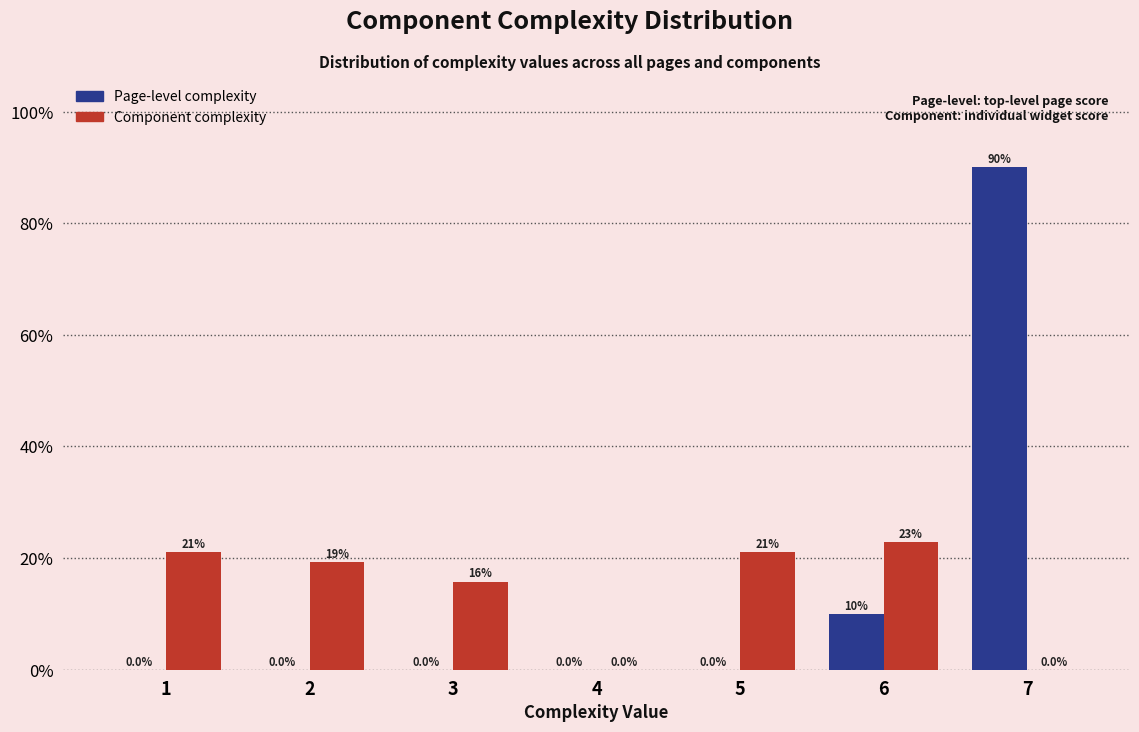

Reading left to right, list all the values displayed in this chart.

Page-level complexity: 1=0.0	2=0.0	3=0.0	4=0.0	5=0.0	6=10.0	7=90.0
Component complexity: 1=21.1	2=19.3	3=15.8	4=0.0	5=21.1	6=22.8	7=0.0